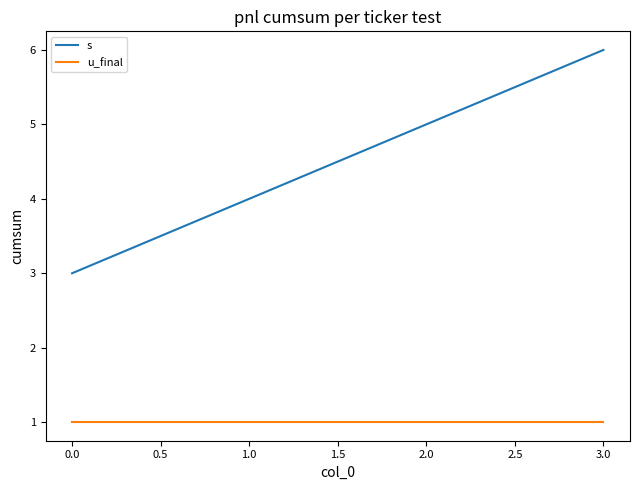

What is the maximum value for s?

6